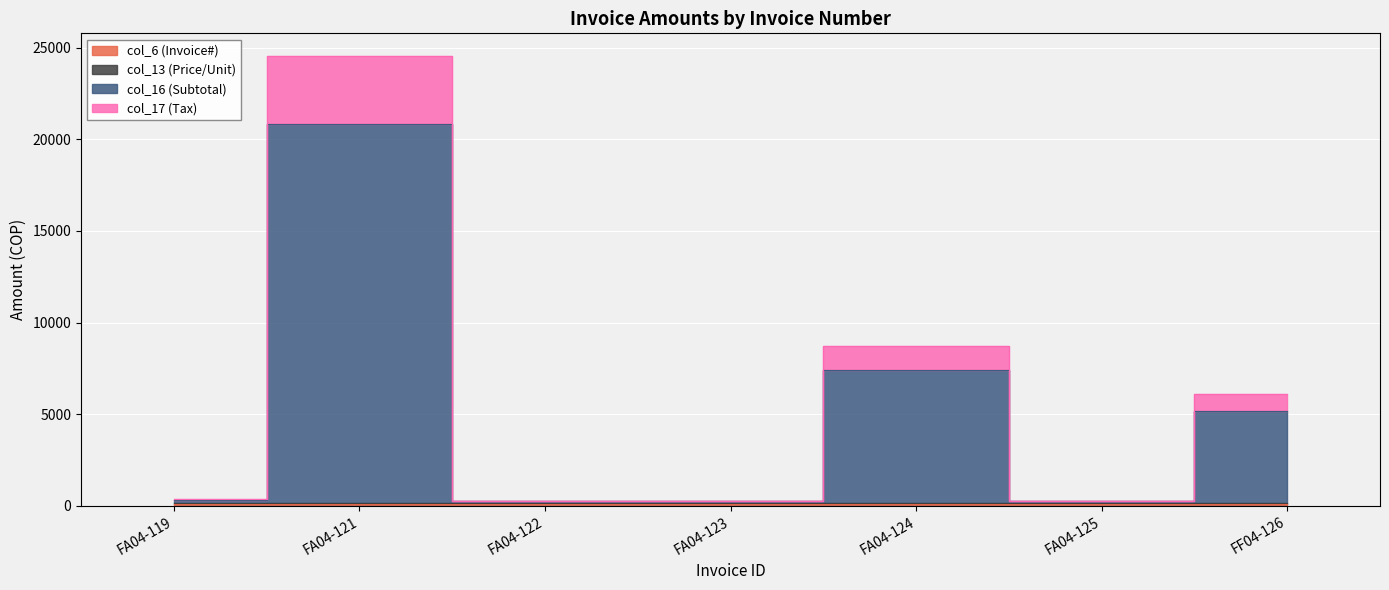

True or false: col_6 (Invoice#) and col_17 (Tax) intersect in this chart.

False